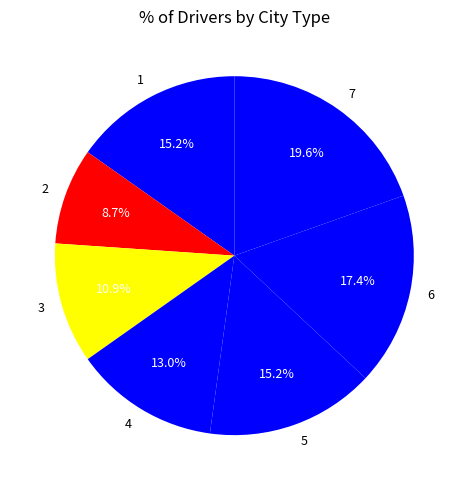

The 6 slice represents 25% of the pie. True or false?

False